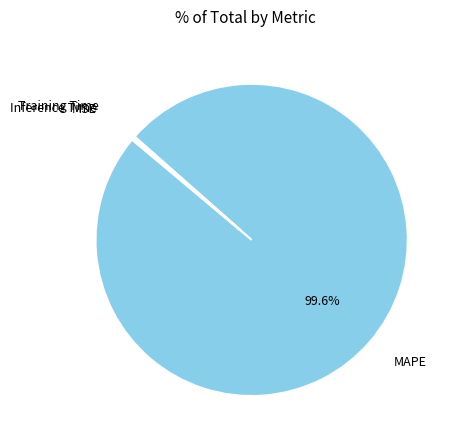

To the nearest percent, what percentage of the pie is MAPE?

100%